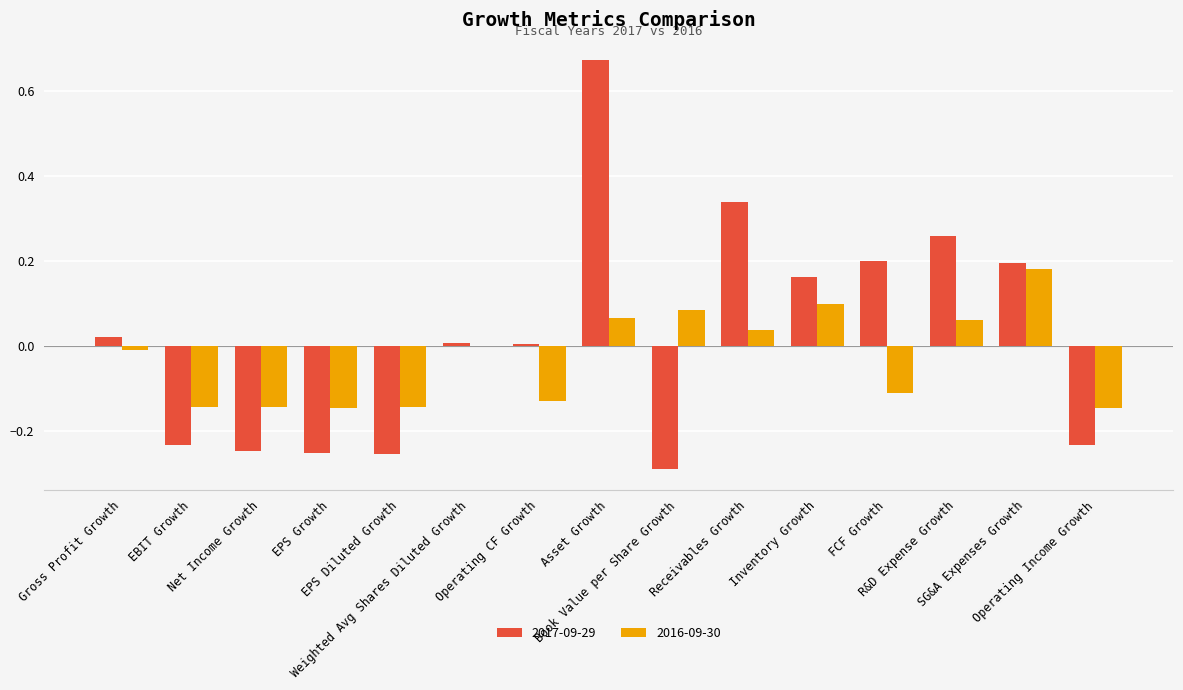

Which series has the largest total across all categories?

2017-09-29